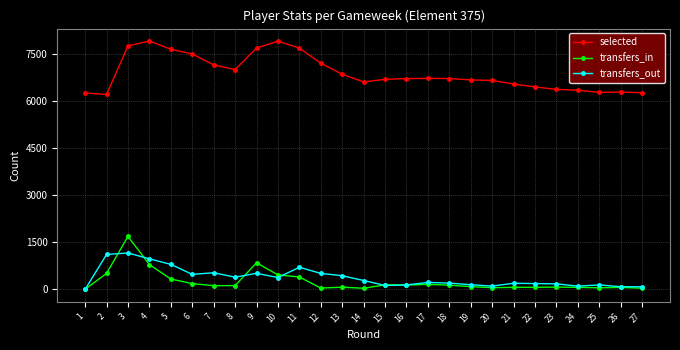

True or false: selected and transfers_in cross at least once.

False